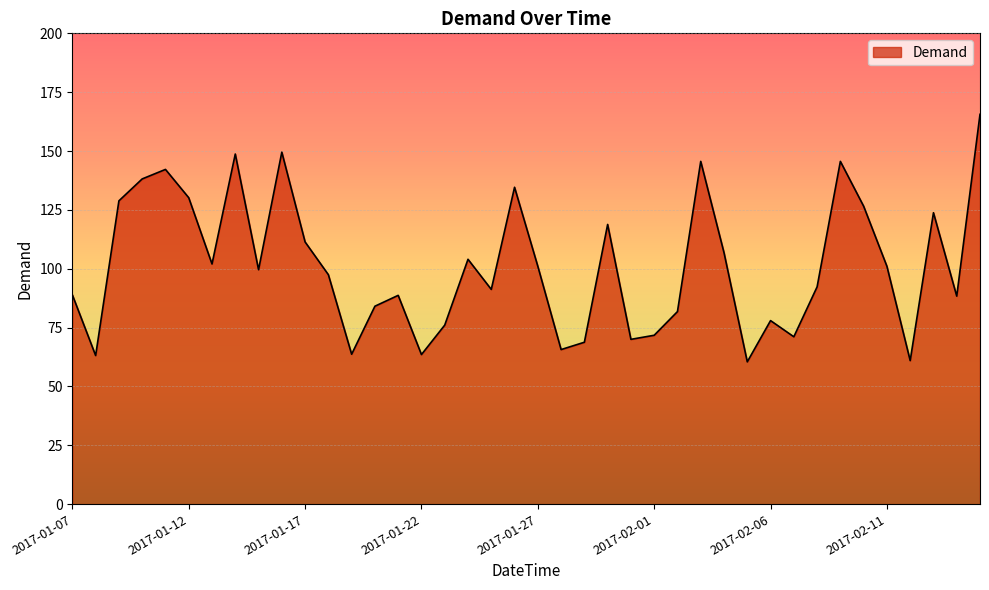

What is the smallest value displayed?

60.5